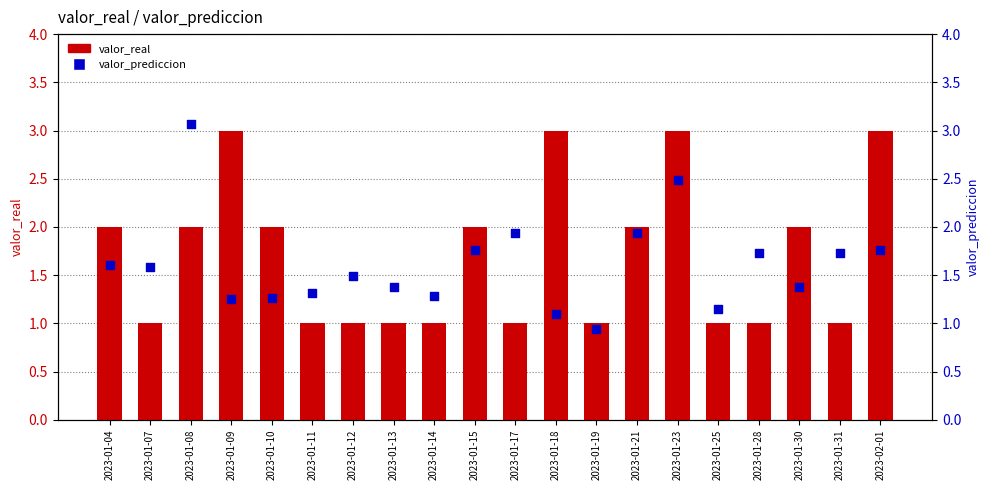

At how many categories does at least one series exceed 2?

5